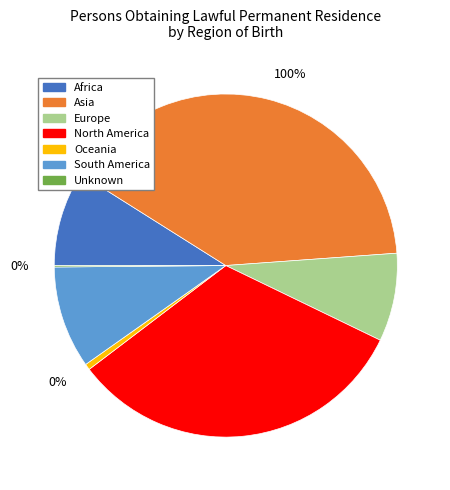

True or false: Africa accounts for 9% of the total.

True